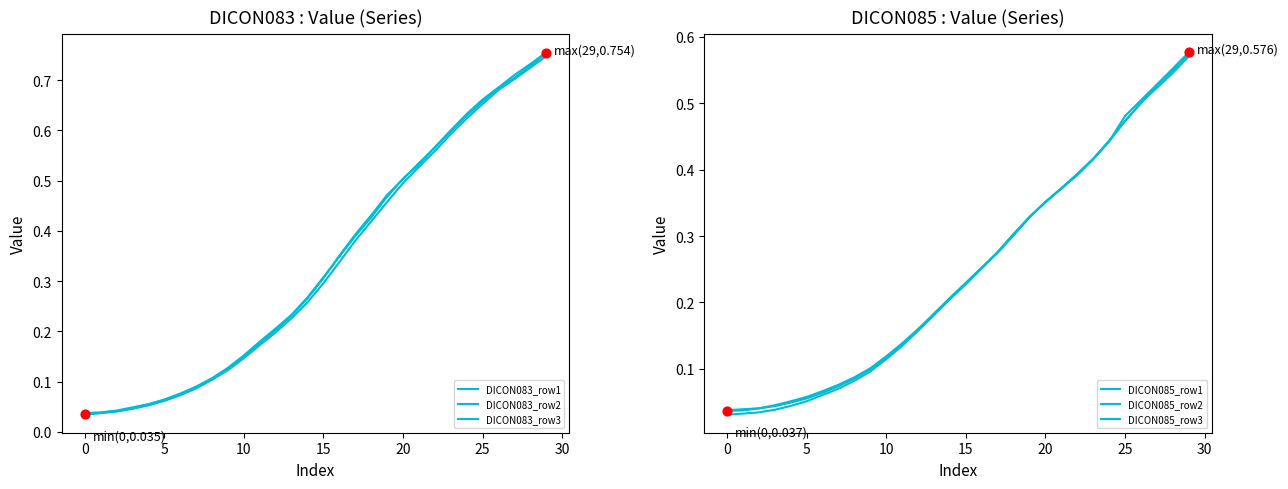

Which series has the widest spread of Y values?

DICON083_row1